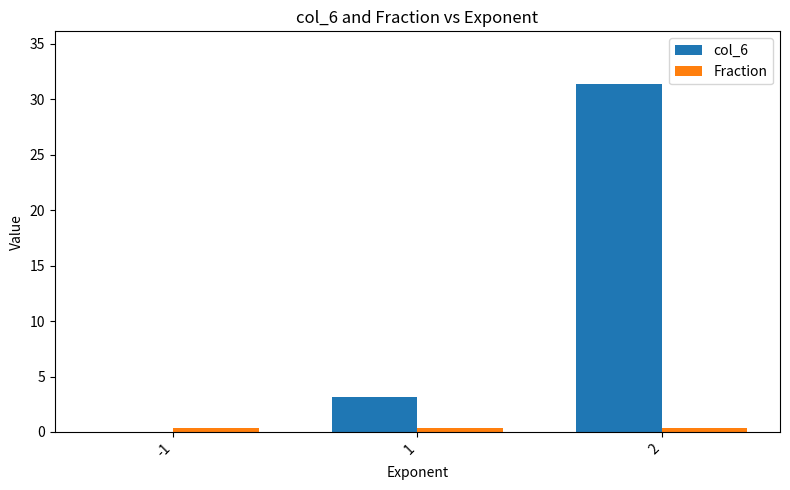

What is the sum of all col_6 values?

34.6